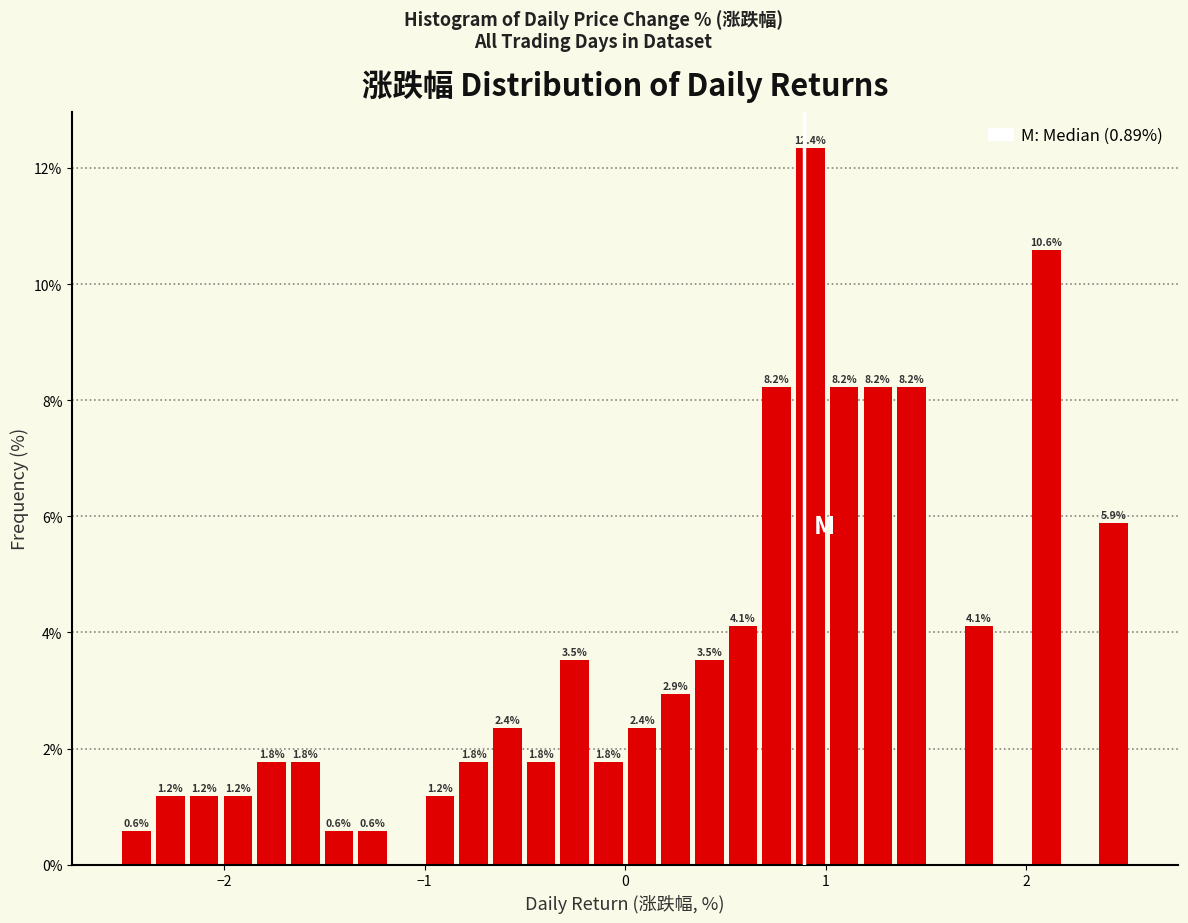

Around what value on the x-axis is the tallest bar? Give the approximate position of its centre, as read against the axis.

0.9